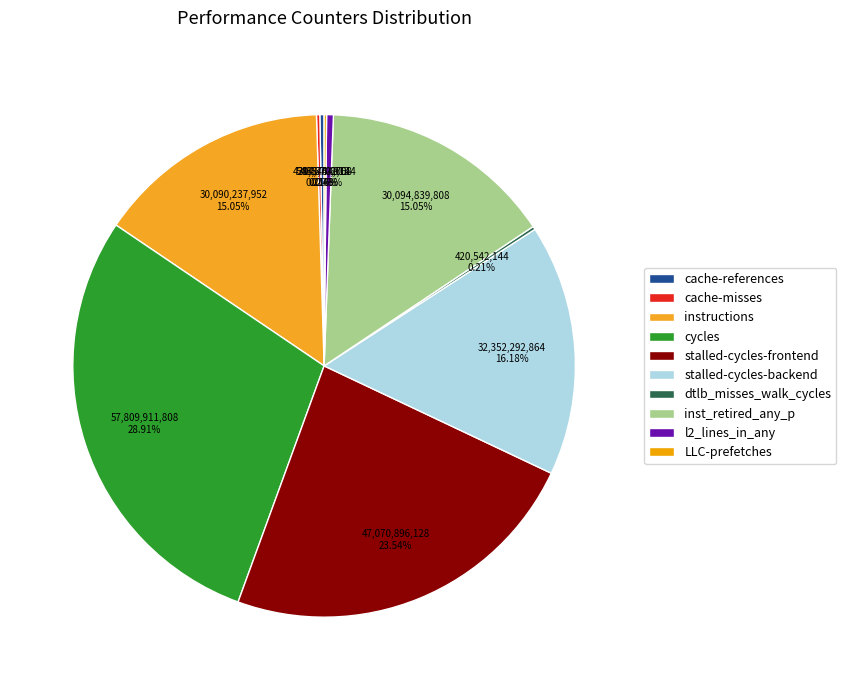

Which category has the smallest portion of the pie?

LLC-prefetches